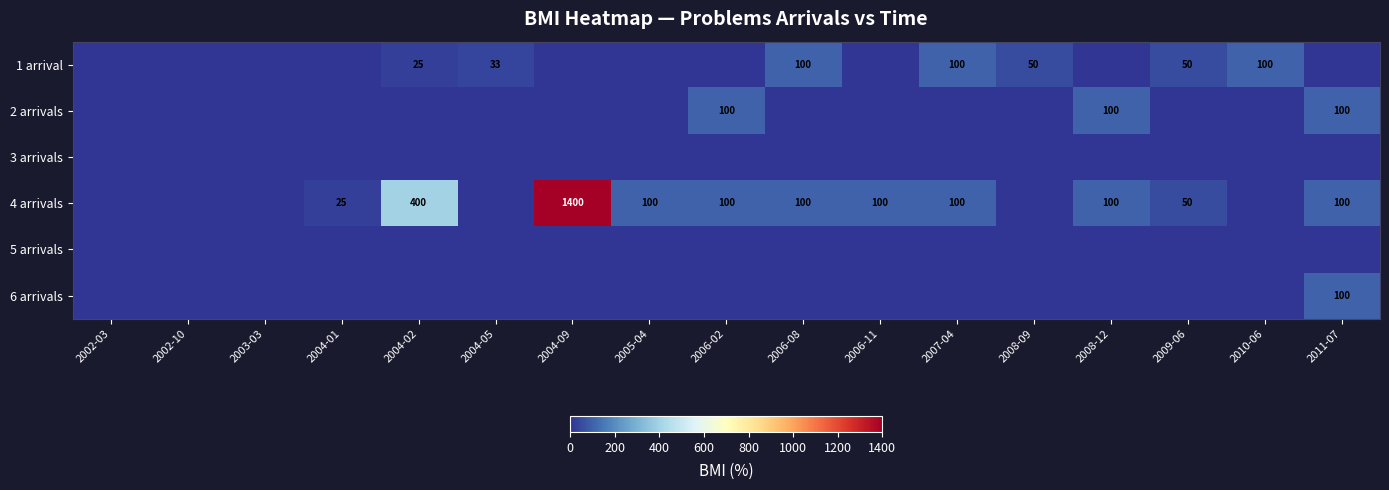

At how many categories does at least one series exceed 326?

2